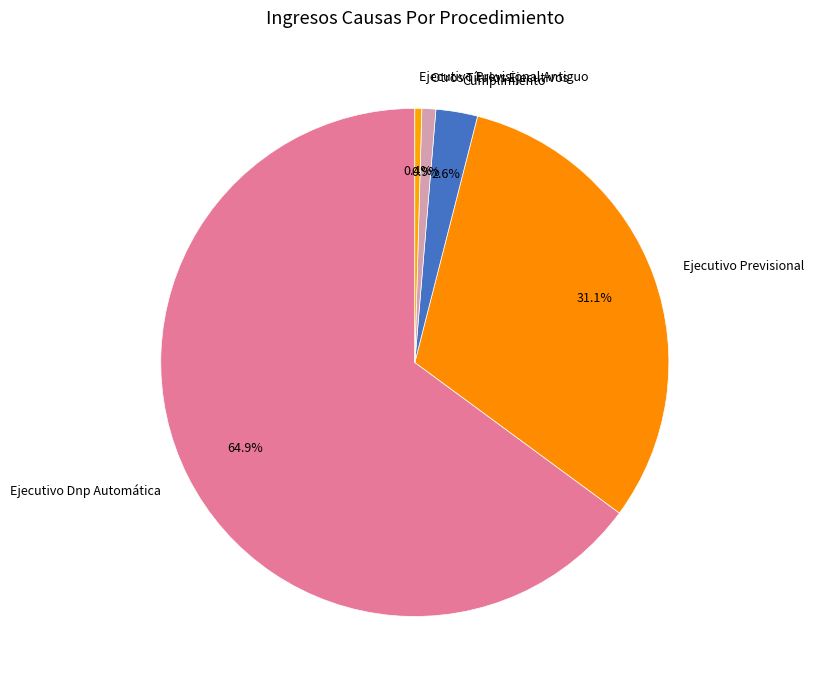

Does Ejecutivo Previsional Antiguo represent more than half of the total?

No